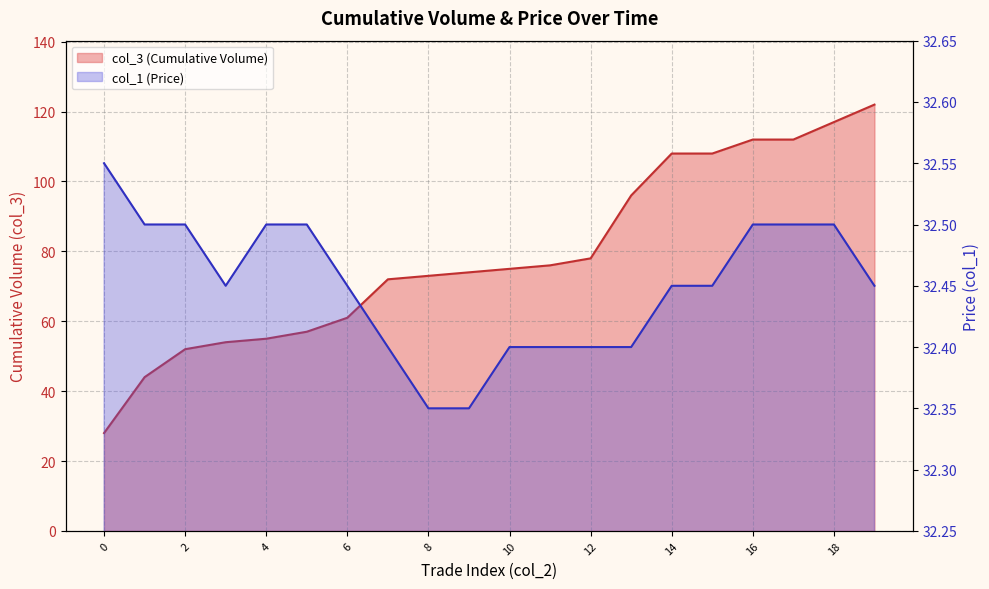

Is the value of col_3 at 1 greater than the value of col_1 at 2?

No